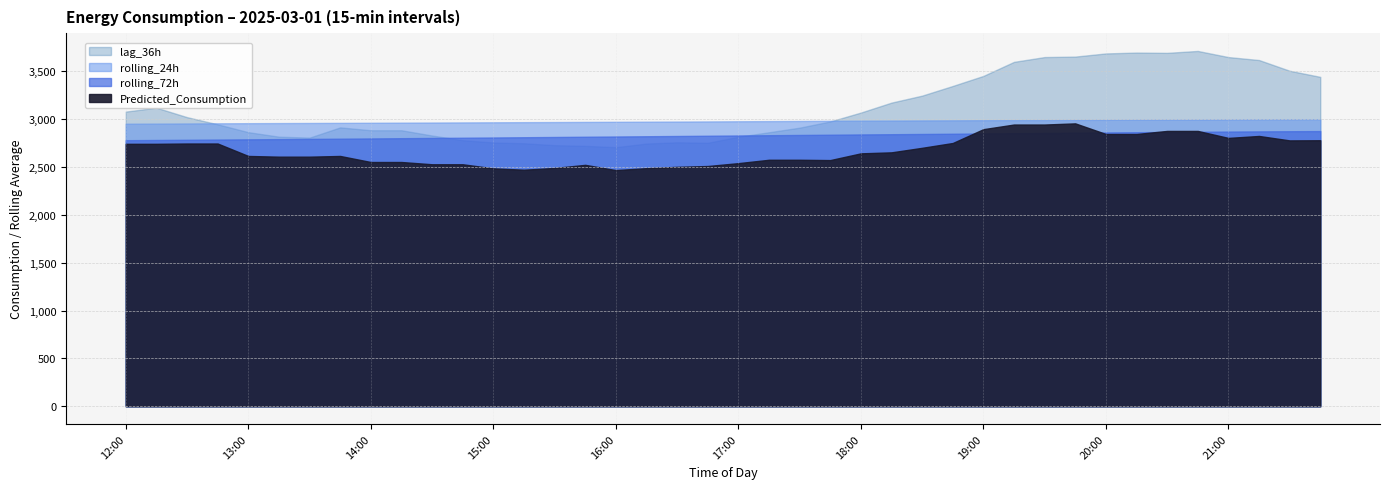

The rolling_72h series shows 4874.0 at 15:45. True or false?

False